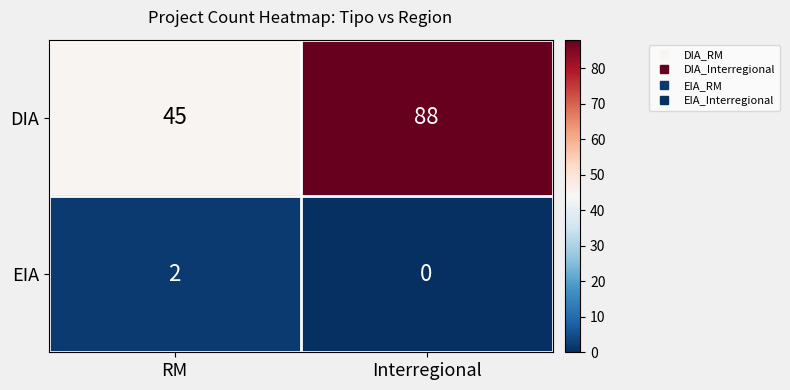

How many distinct data groups are displayed?

2